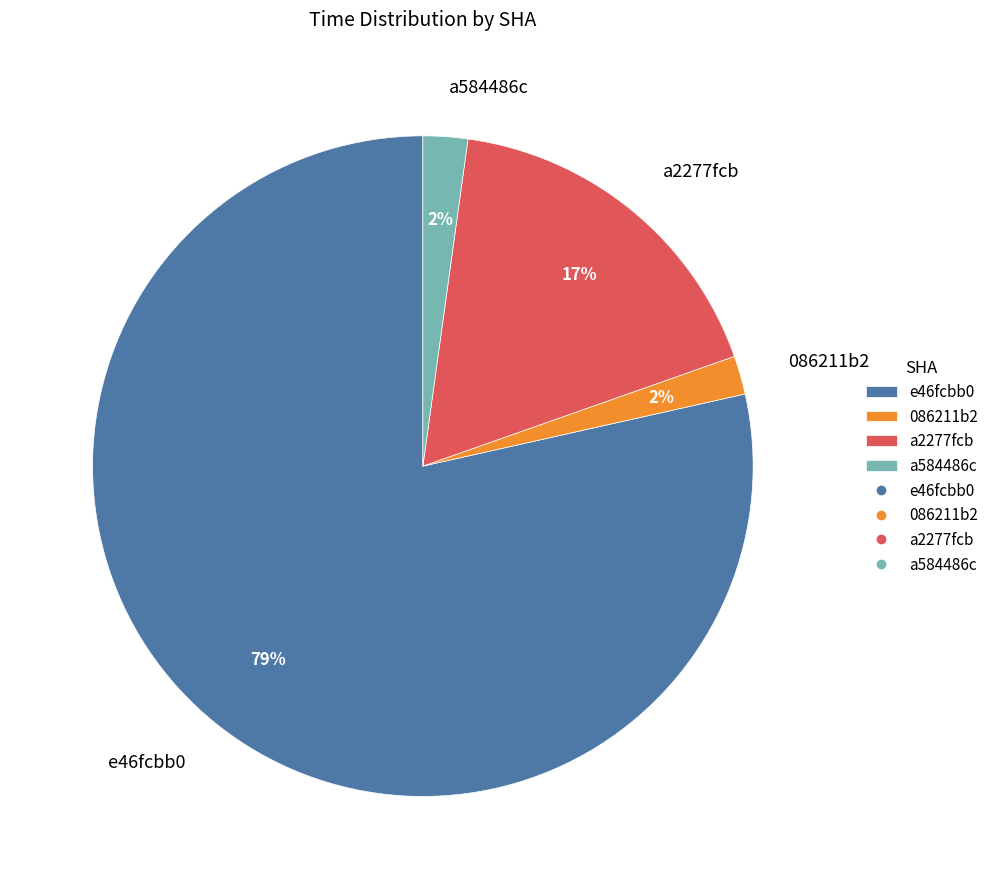

Approximately how many times larger is the value at 086211b2 compared to a2277fcb?

0.1